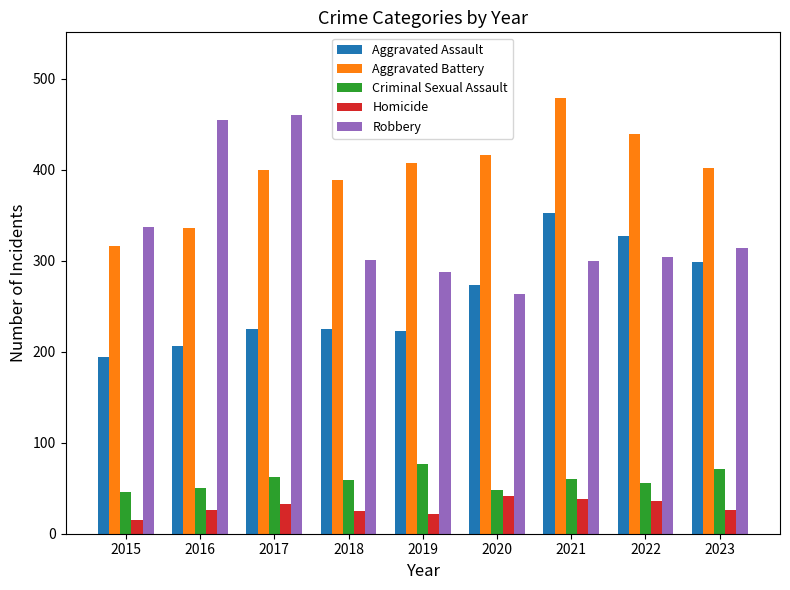

What is the value of the Aggravated Assault bar at the 9th from the left?

298